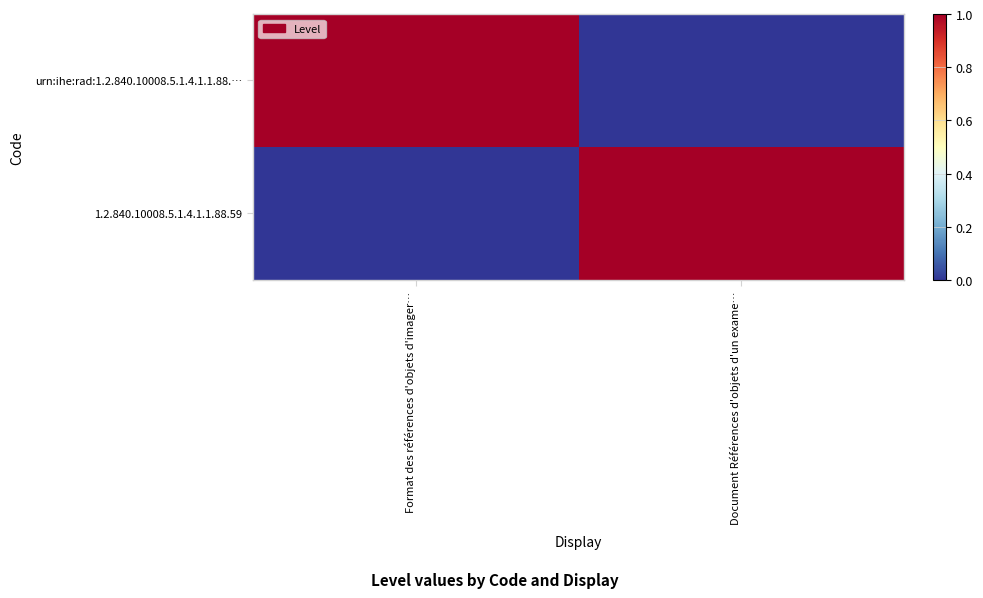

Between Format des références d'objets d'imager… and Document Références d'objets d'un exame…, which series saw the biggest shift?

urn:ihe:rad:1.2.840.10008.5.1.4.1.1.88.…